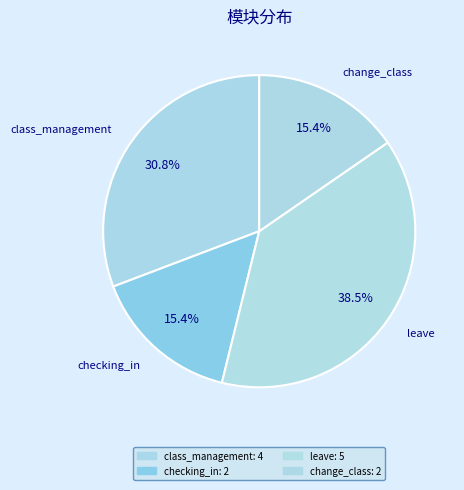

Count the number of slices in the pie.

4